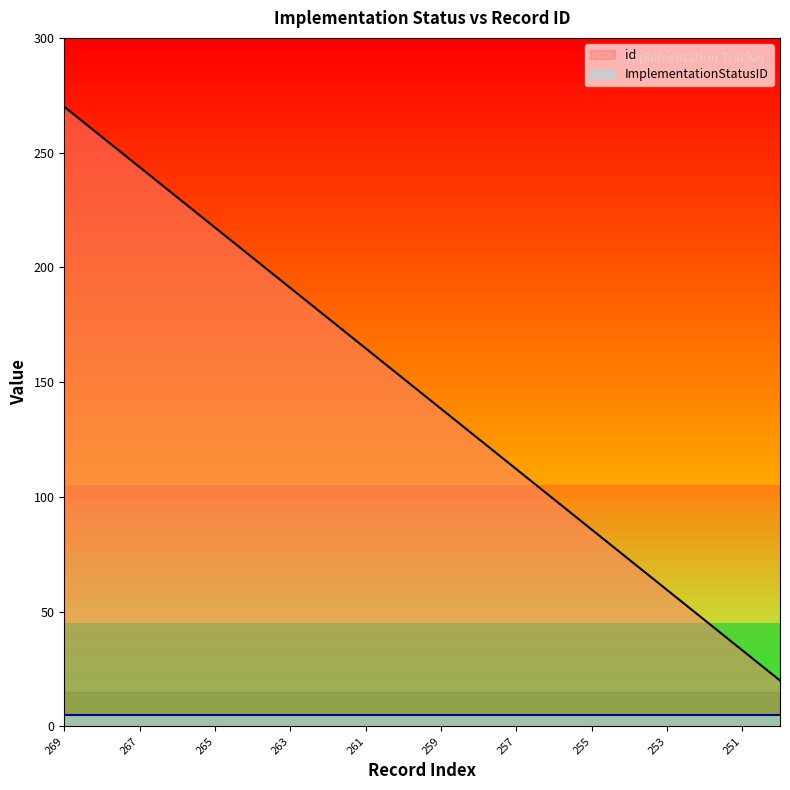

What is the value of the 19th point from the left?

33.2